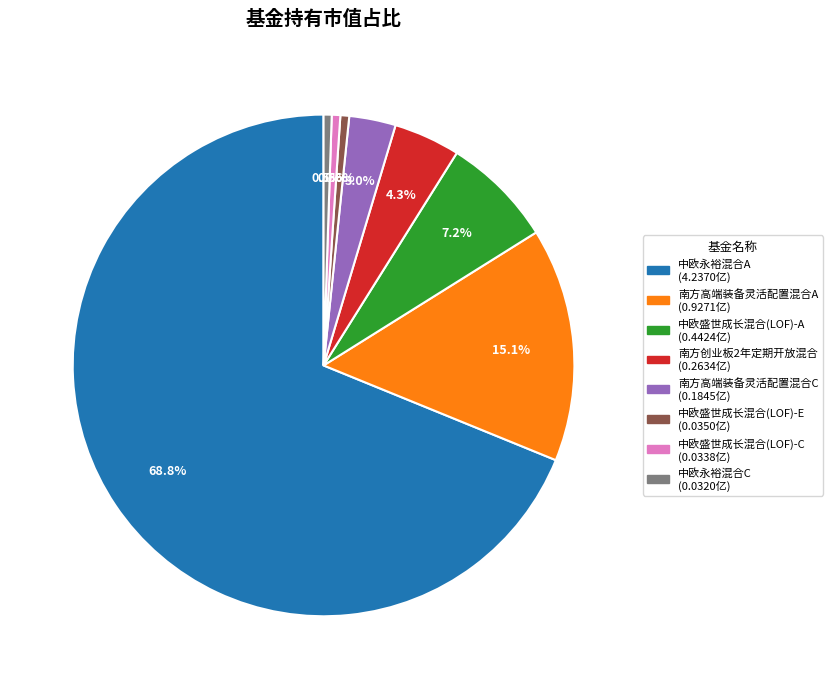

To the nearest percent, what portion does 中欧永裕混合A represent?

69%